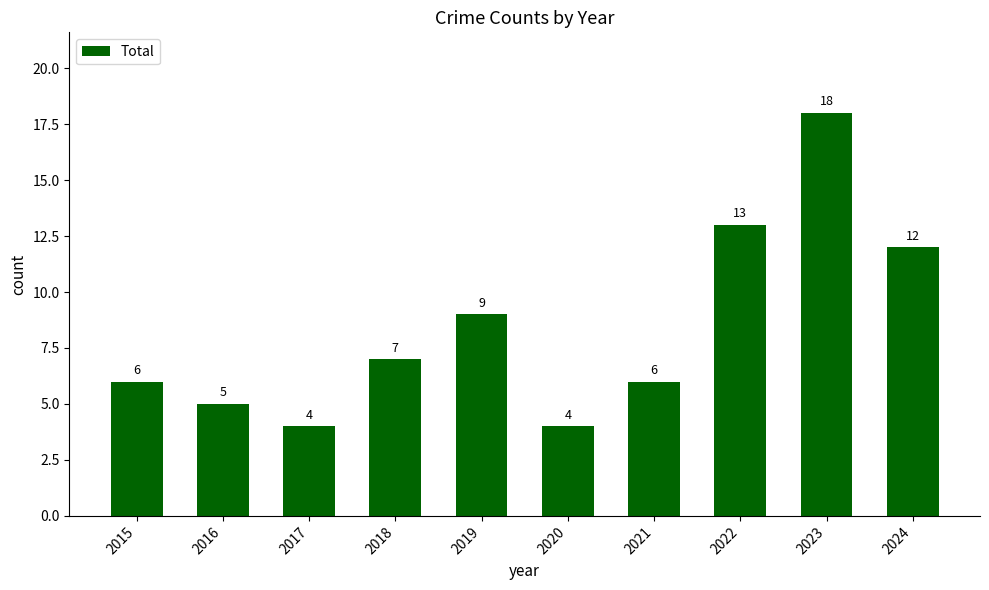

Which has a higher value, 2019 or 2023?

2023